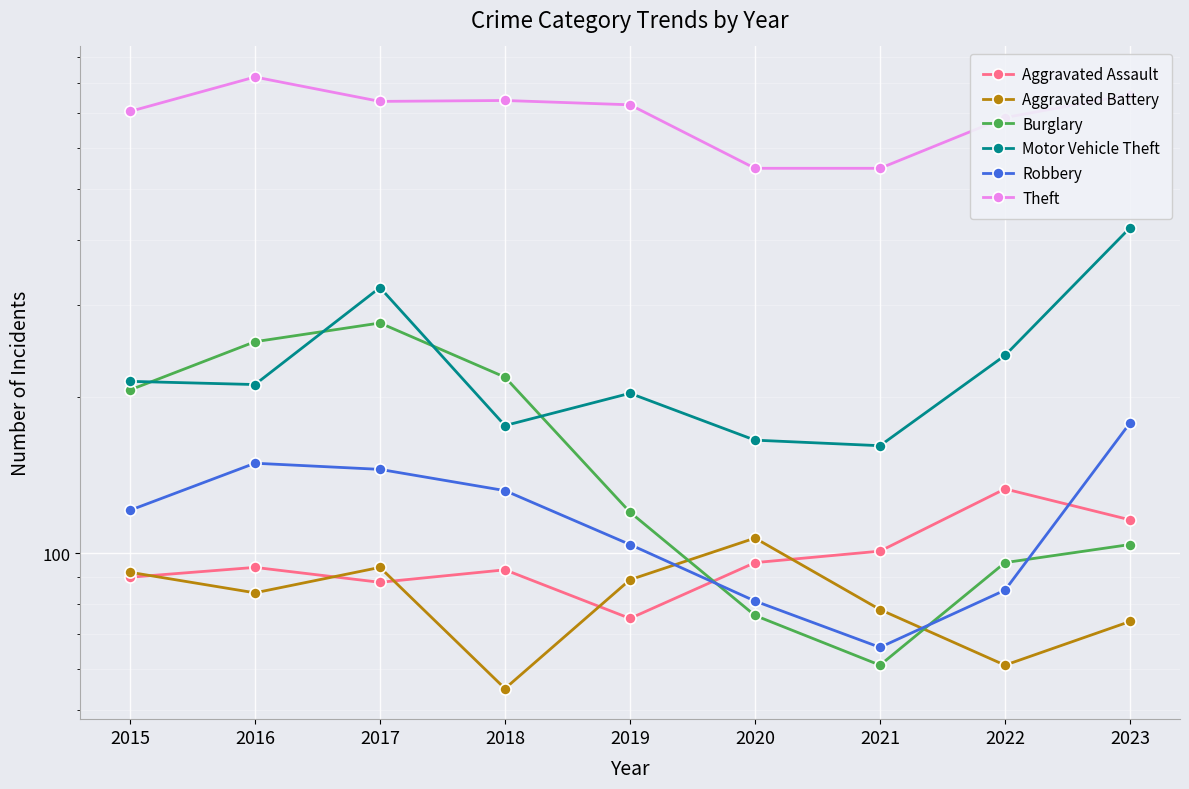

Which has a higher value, 2018 or 2019?

2018